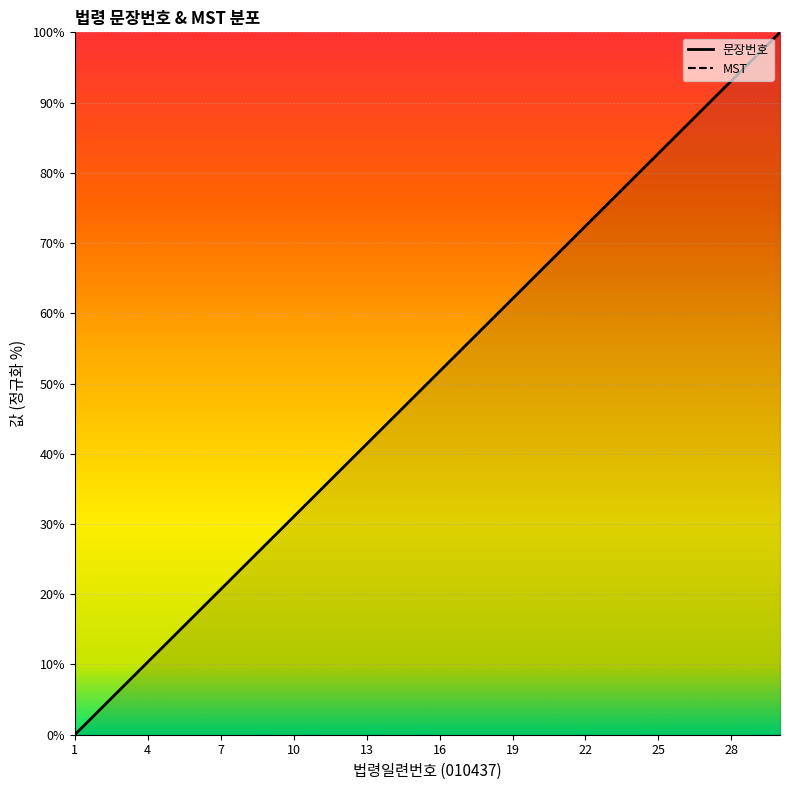

What is the difference between the second highest and minimum values?

96.6